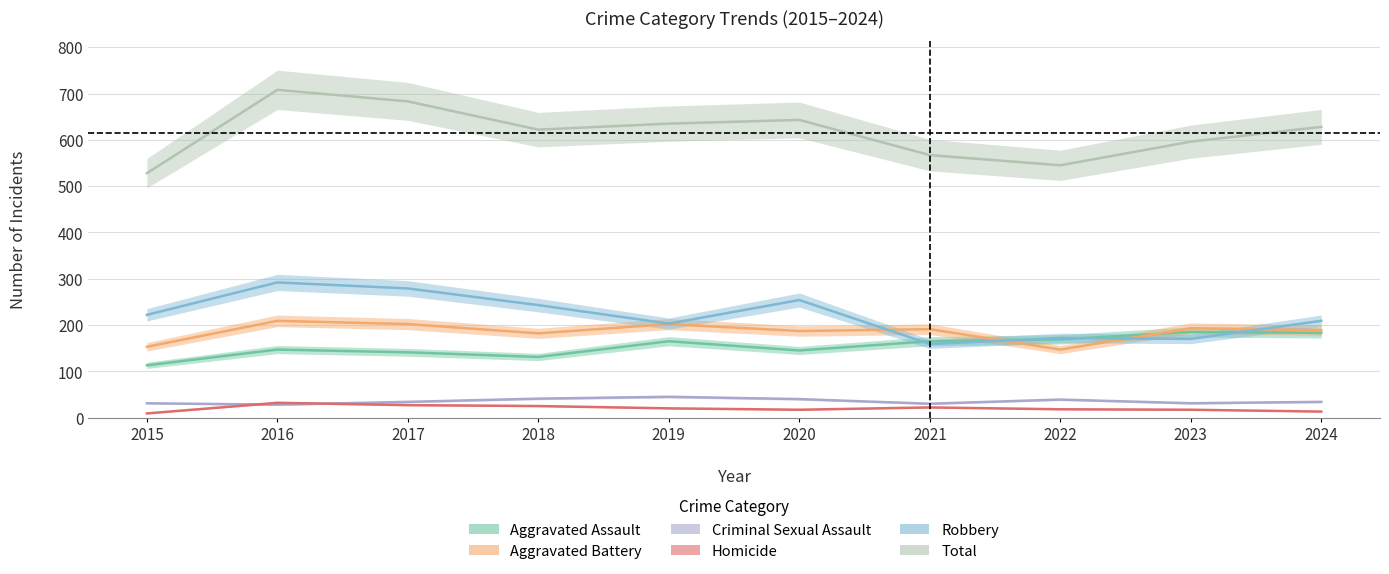

Where is the first local maximum for Robbery?

2016